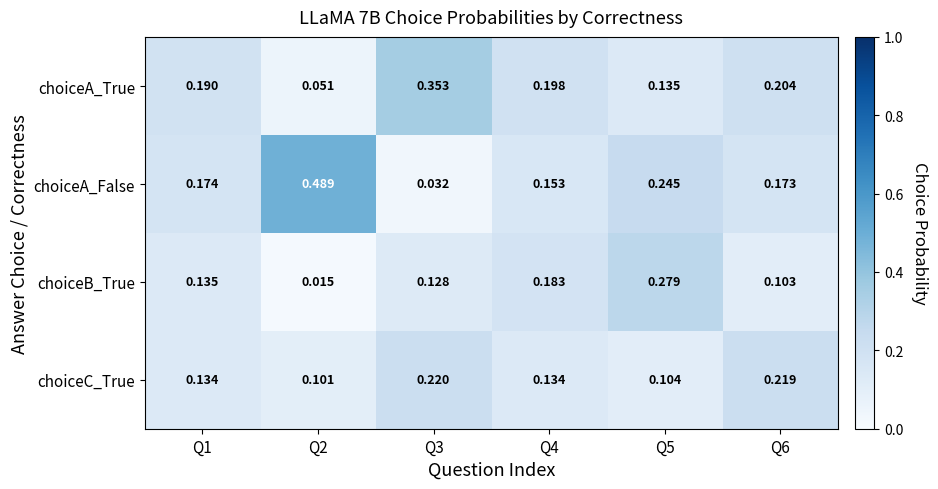

List the series in order of their peak value, highest first.

choiceA_False, choiceA_True, choiceB_True, choiceC_True